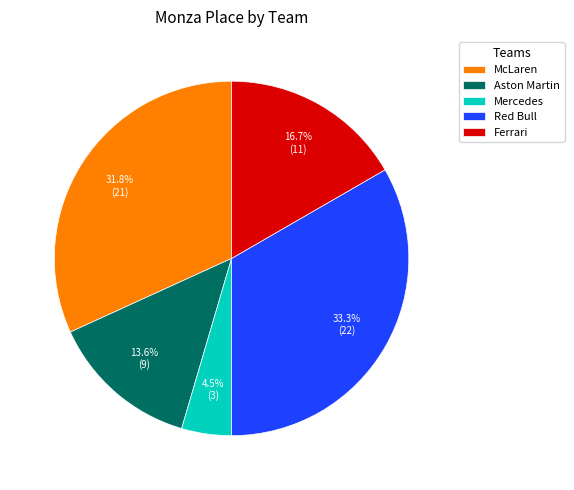

Which category has the smallest portion of the pie?

Mercedes